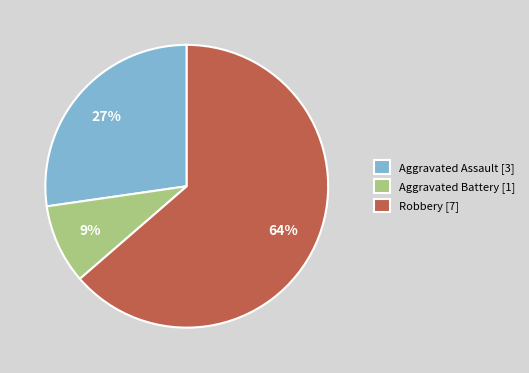

What is the smallest slice in the pie chart?

Aggravated Battery